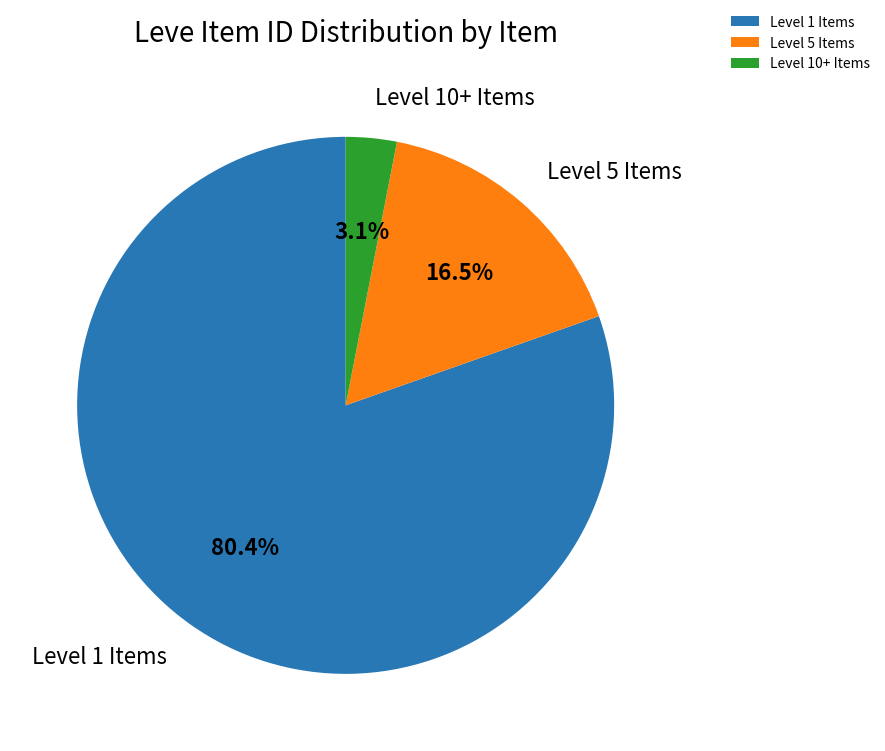

Which category has the biggest portion of the pie?

Level 1 Items